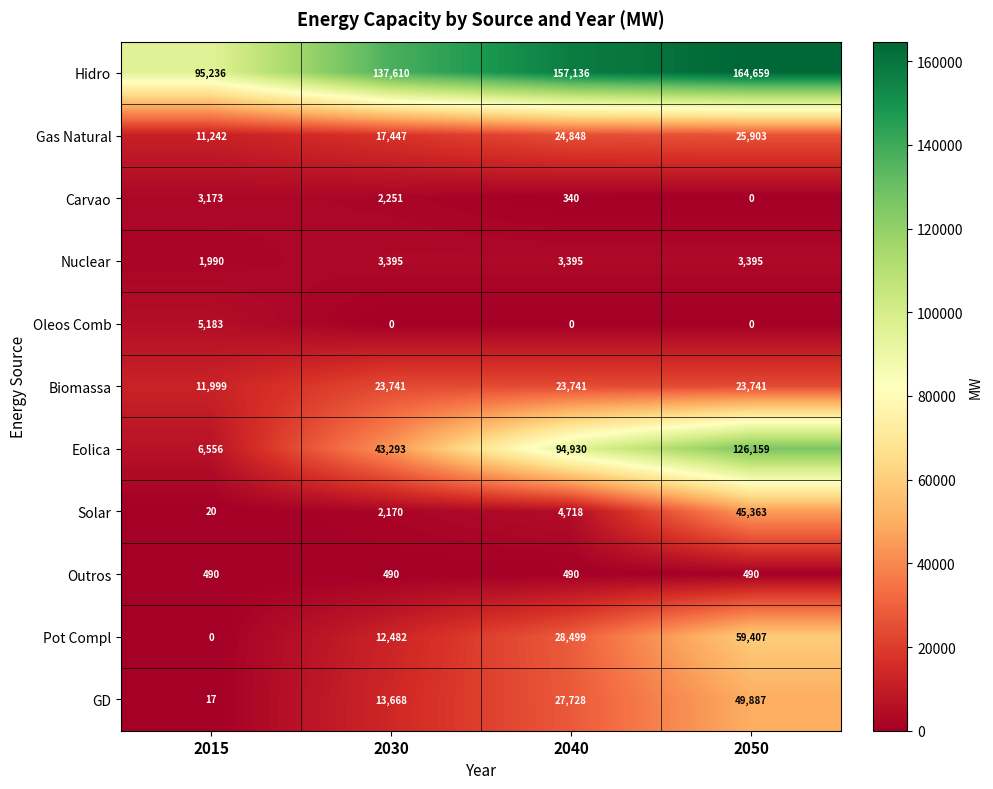

What is the difference between the maximum and minimum values in the Carvao series?

3173